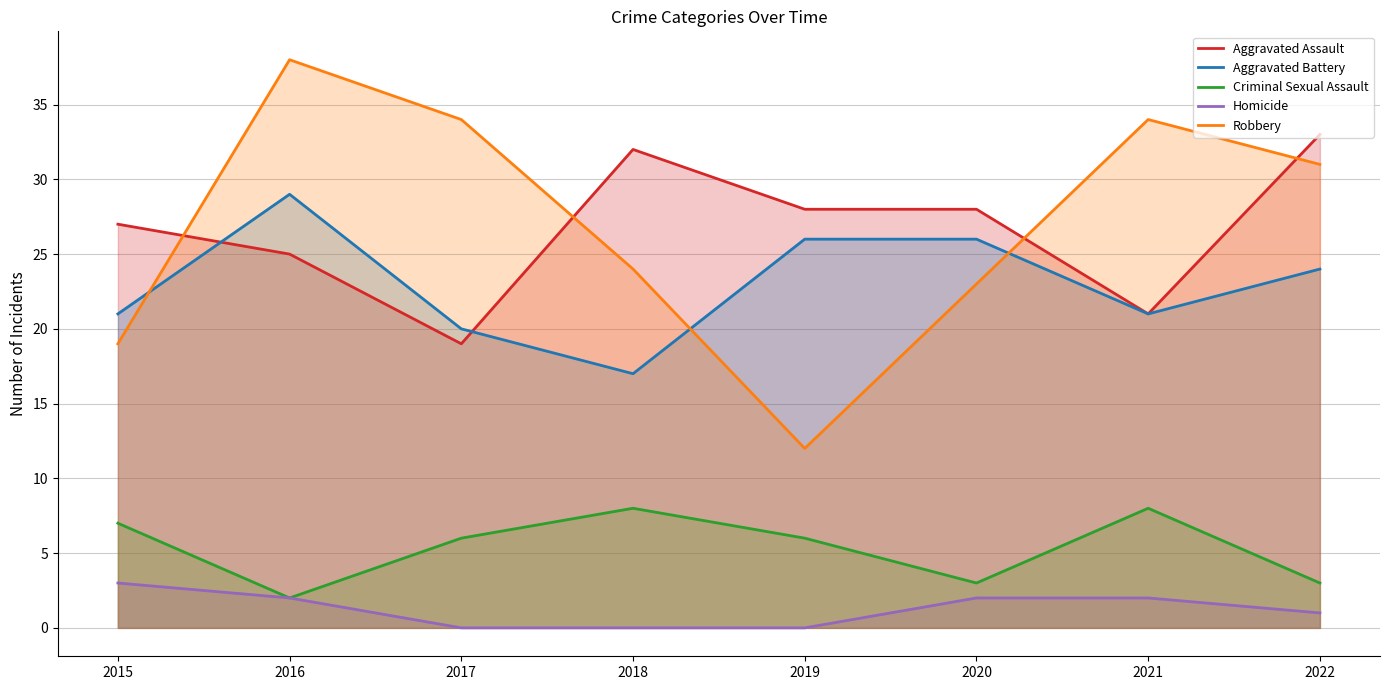

Reading right to left, what are all the values shown in this chart?

Aggravated Assault: 33	21	28	28	32	19	25	27
Aggravated Battery: 24	21	26	26	17	20	29	21
Criminal Sexual Assault: 3	8	3	6	8	6	2	7
Homicide: 1	2	2	0	0	0	2	3
Robbery: 31	34	23	12	24	34	38	19